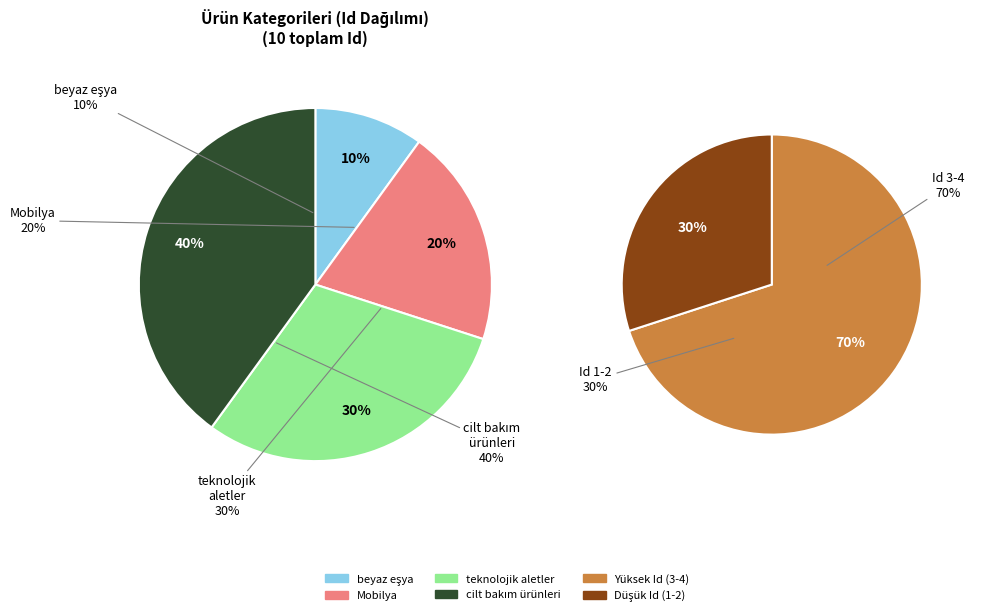

Does Mobilya account for over 50% of the chart?

No